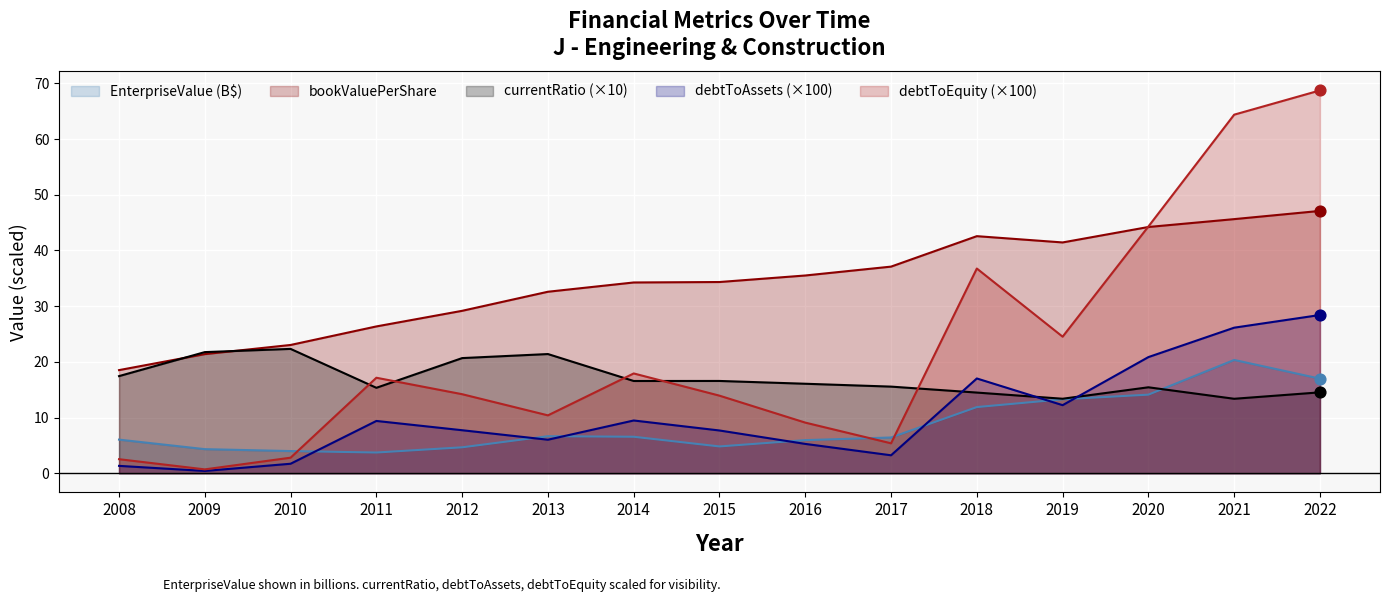

Is the value of EnterpriseValue at 2022 greater than the value of debtToAssets at 2020?

No